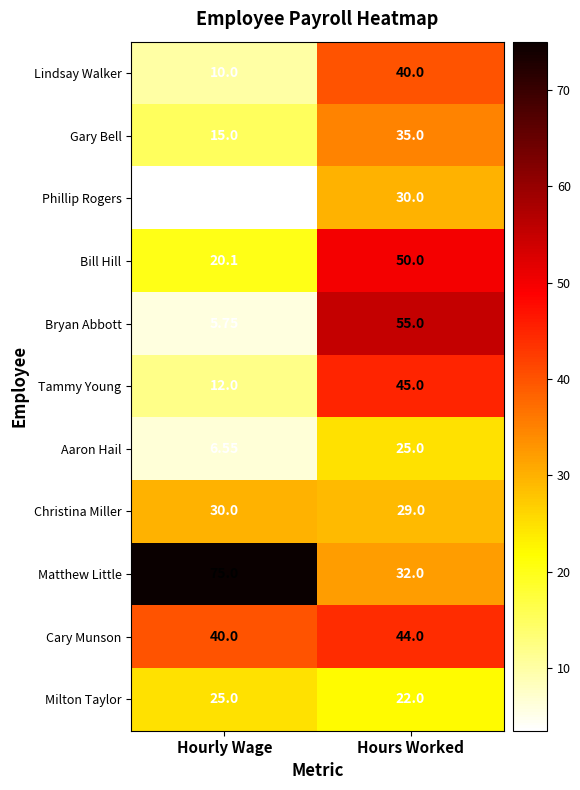

At which category is the sum across all series the highest?

Hours Worked